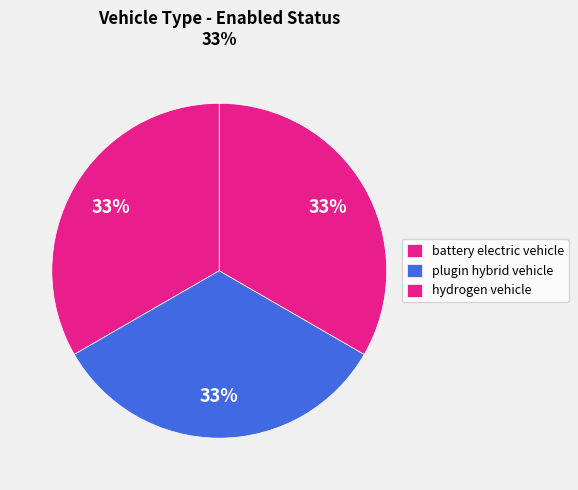

How many slices are in this pie chart?

3